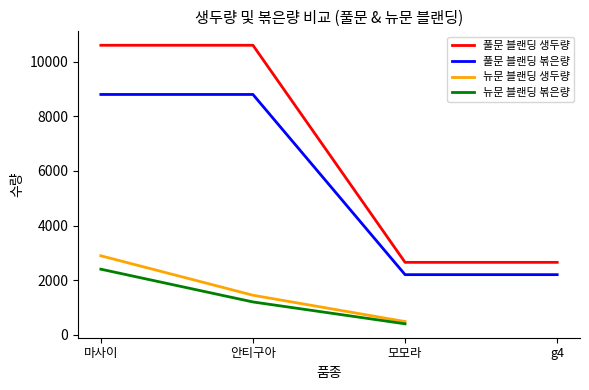

The 풀문 블랜딩 볶은량 series shows 5301.2 at 마사이. True or false?

False